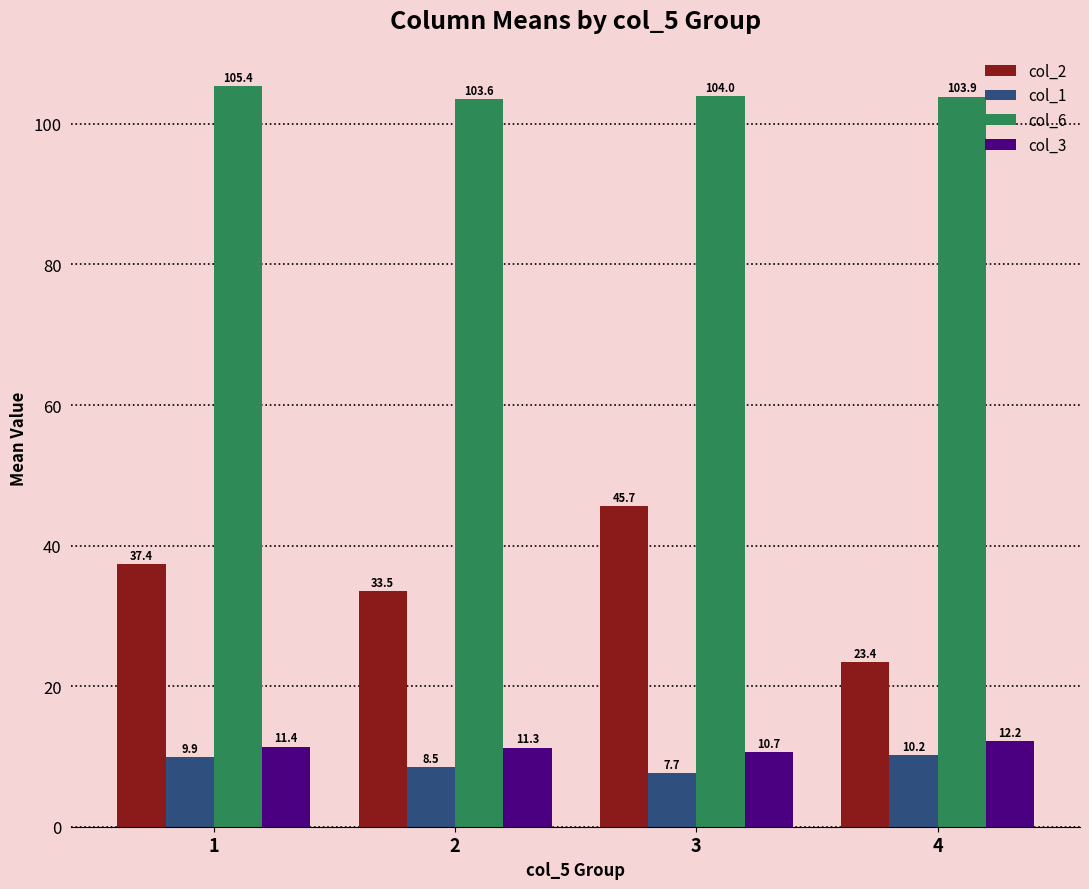

What is the total value across all series at 3?

168.0